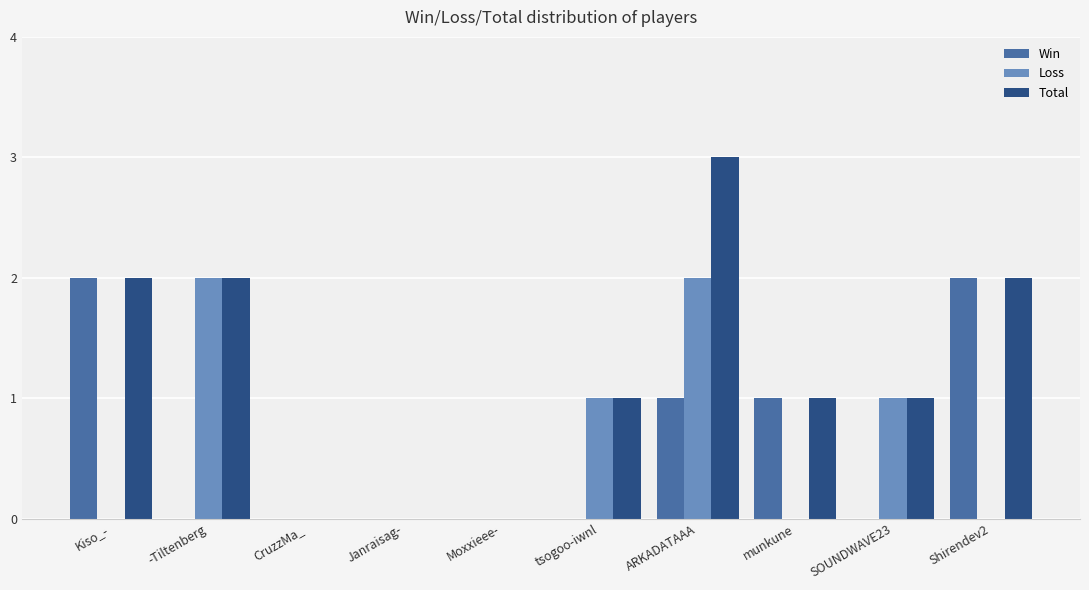

What is the maximum value shown in the chart?

3